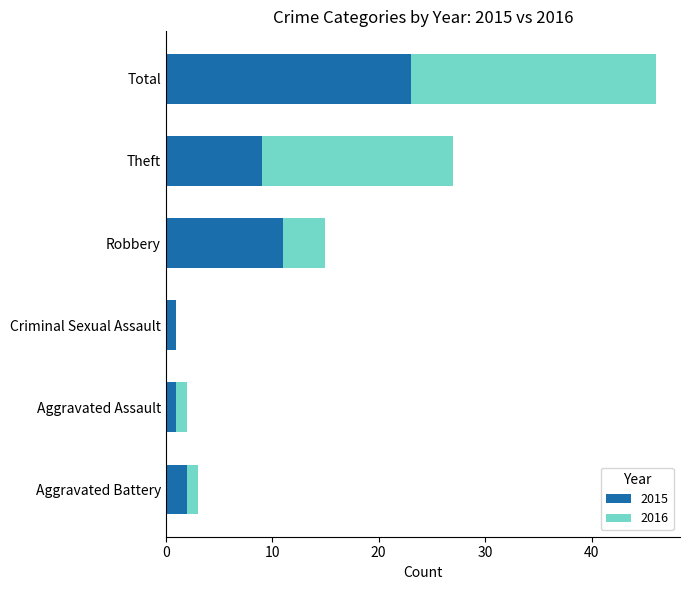

At which category is the sum across all series the highest?

Total